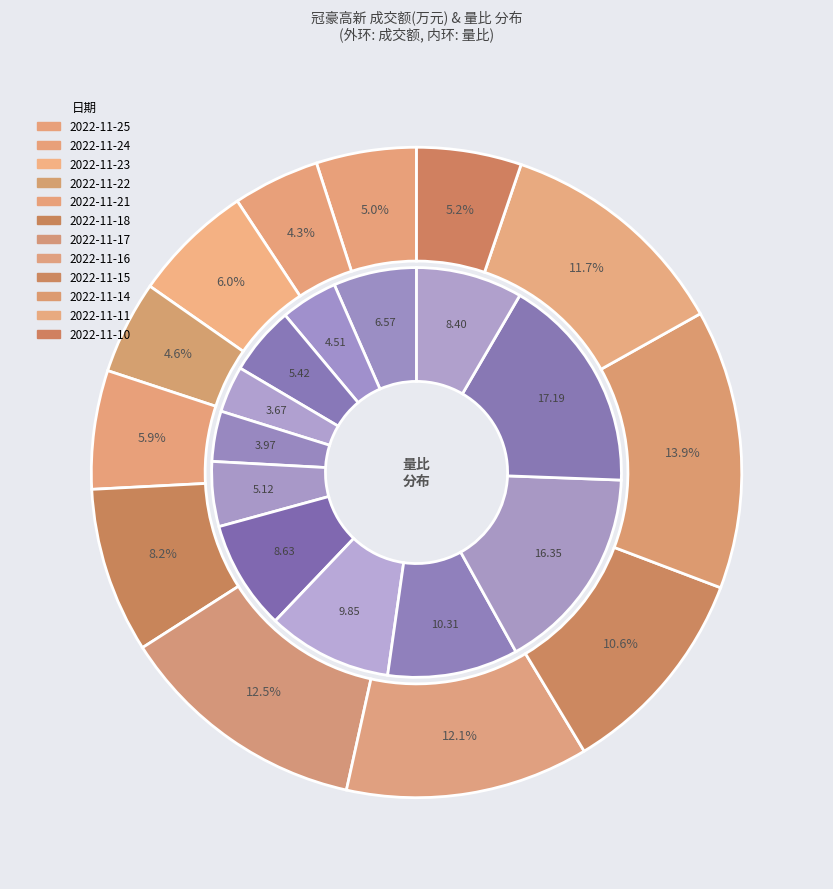

How much of the chart is everything except 4?

94.1%